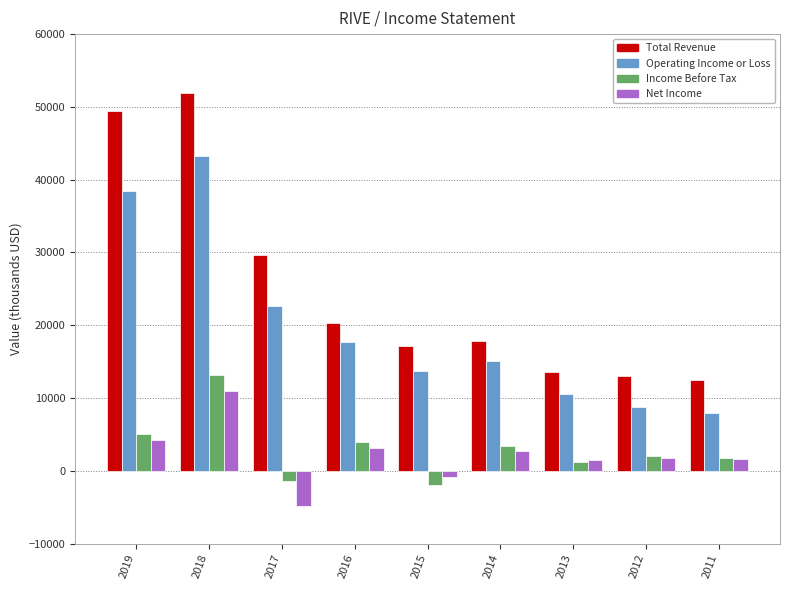

Which series has the largest range (max minus min)?

Total Revenue